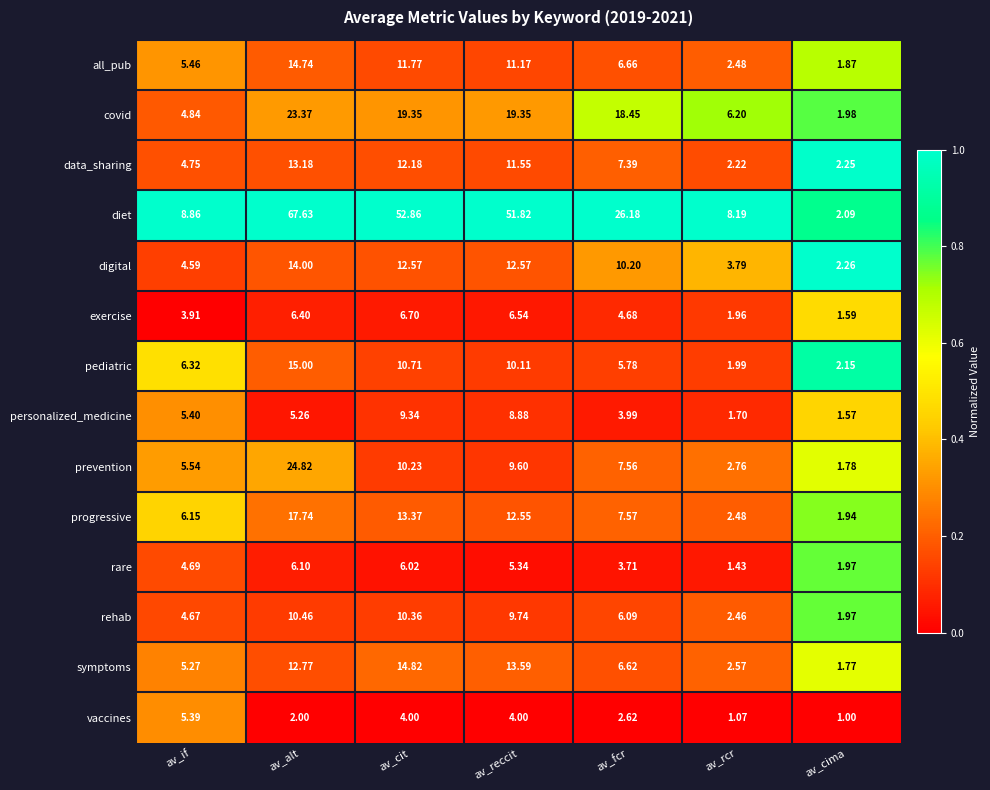

Which series has the largest total across all categories?

diet